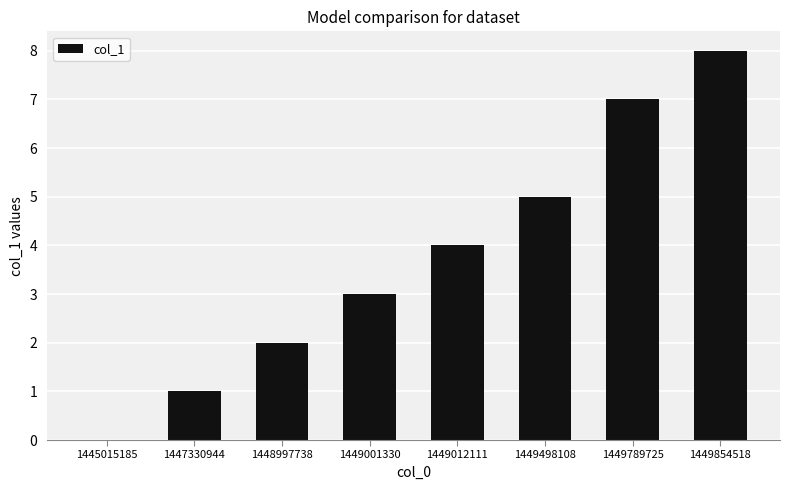

What is the average value?

4